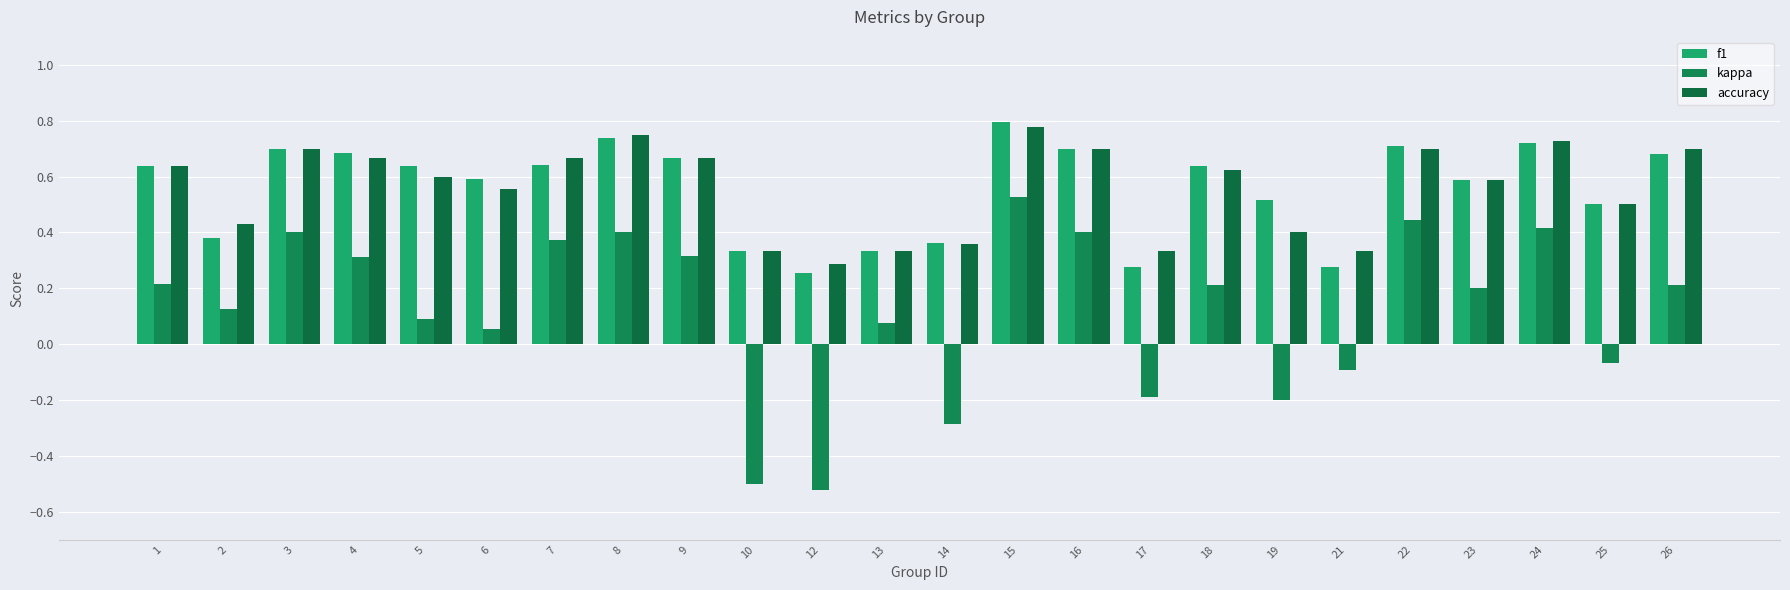

What is the spread (max minus min) of values at 3?

0.3